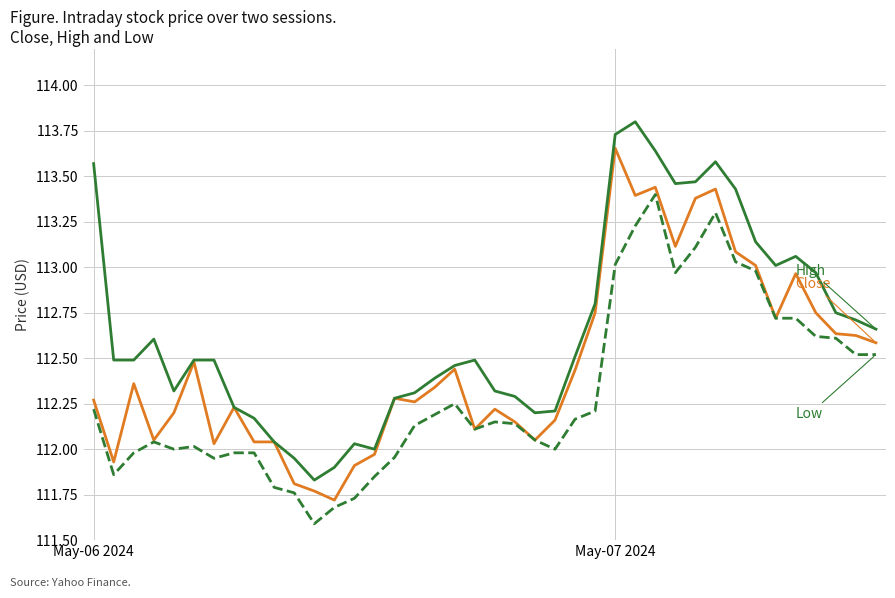

What is the greatest value displayed?

113.8